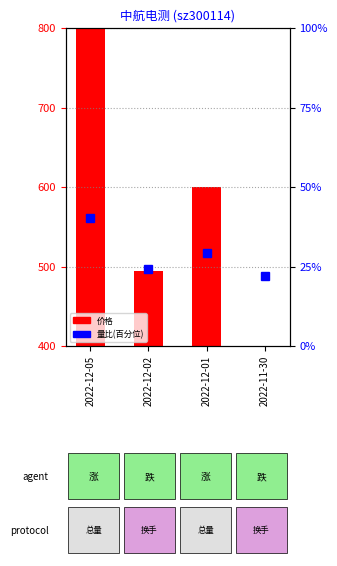

What is the minimum value for 量比(scaled%)?

22.0